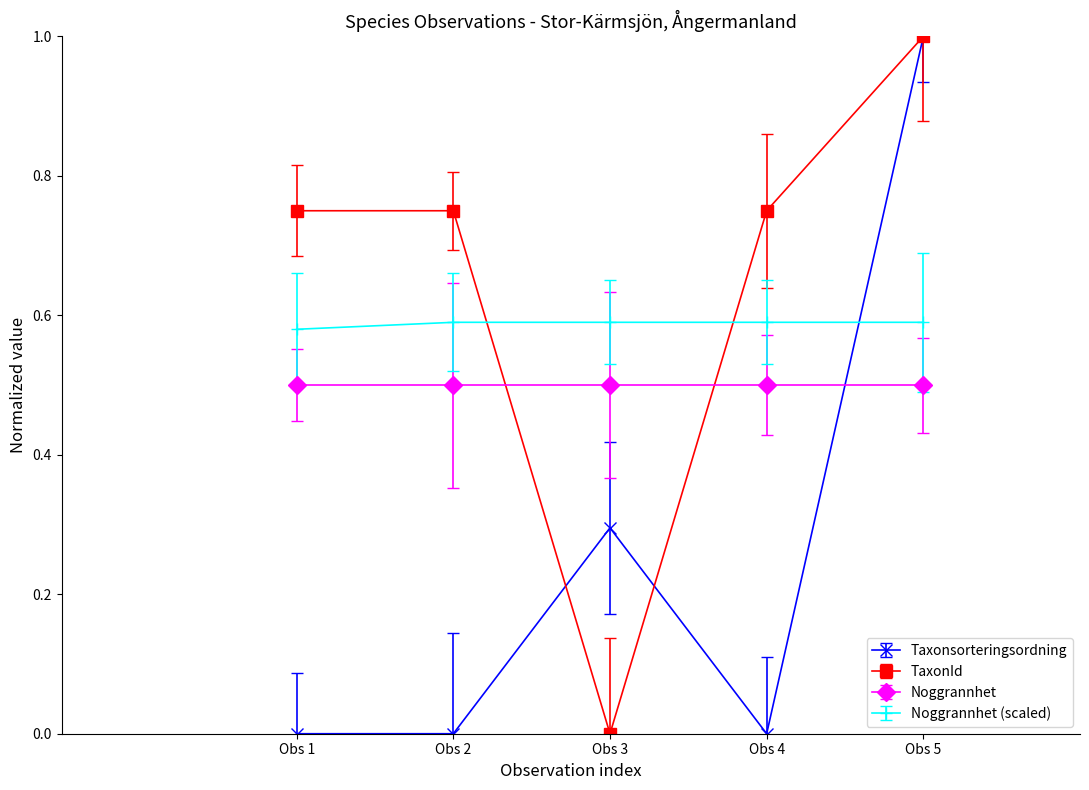

How many lines are shown in the chart?

4